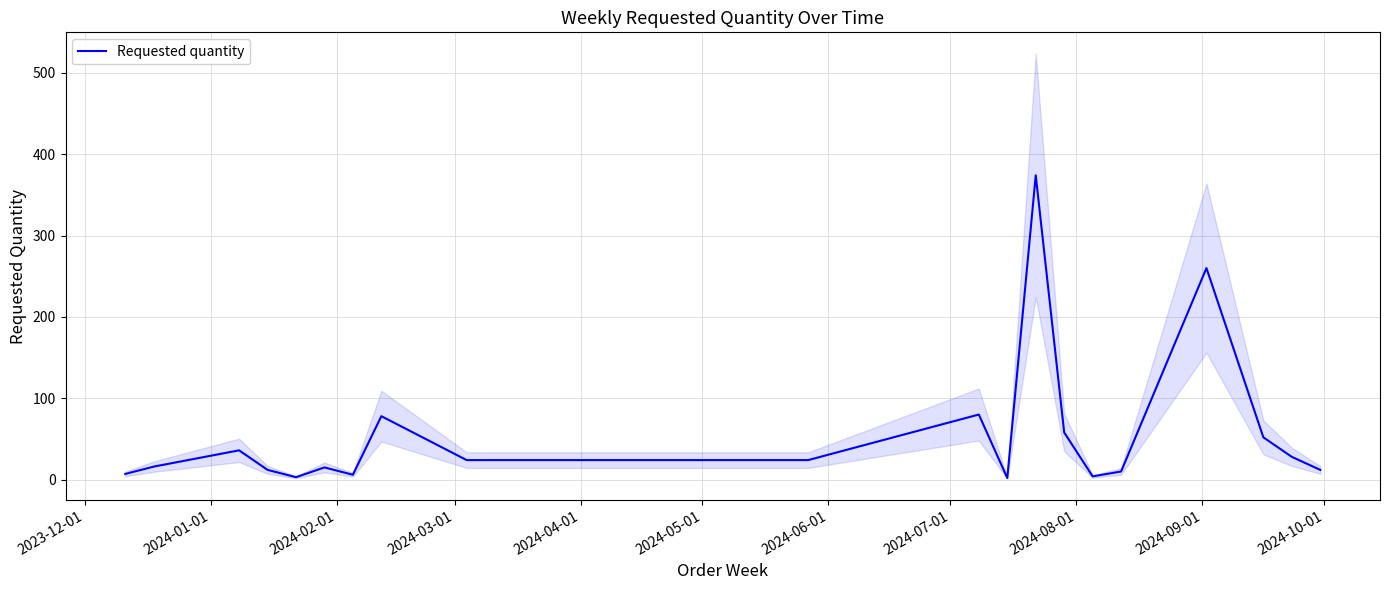

What is the highest value of the Requested quantity series?

374